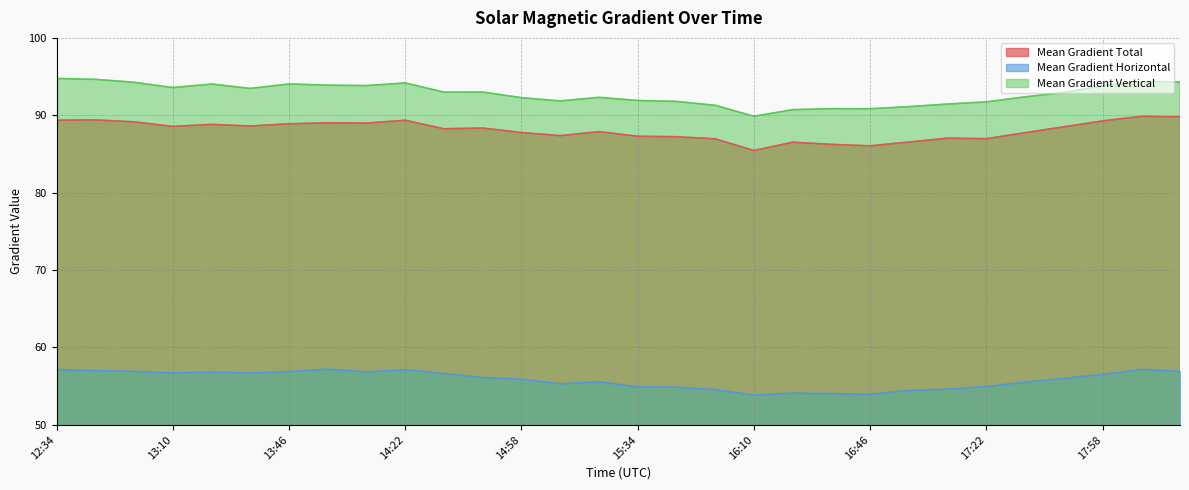

The value of Mean Gradient Total at 17:34 is 87.7. True or false?

True